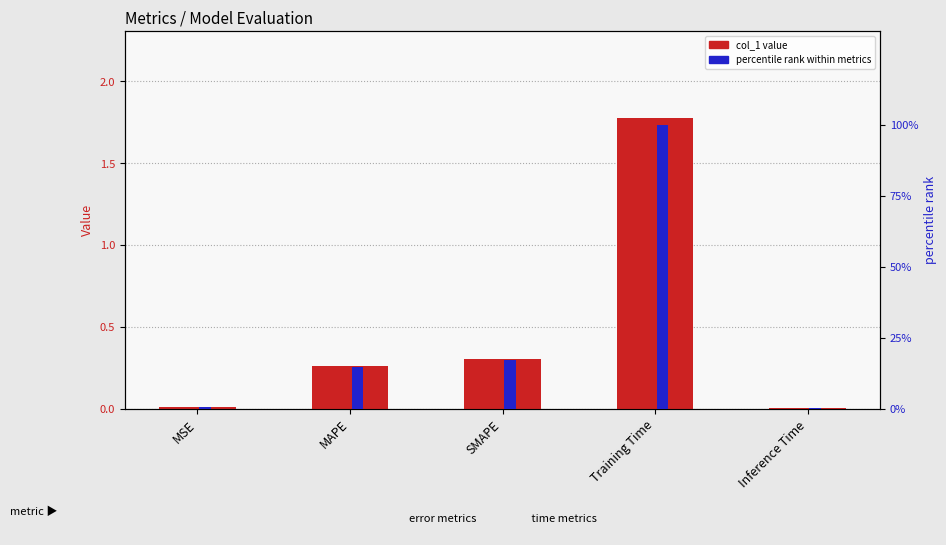

What are all the series names shown in the legend?

col_1, percentile rank